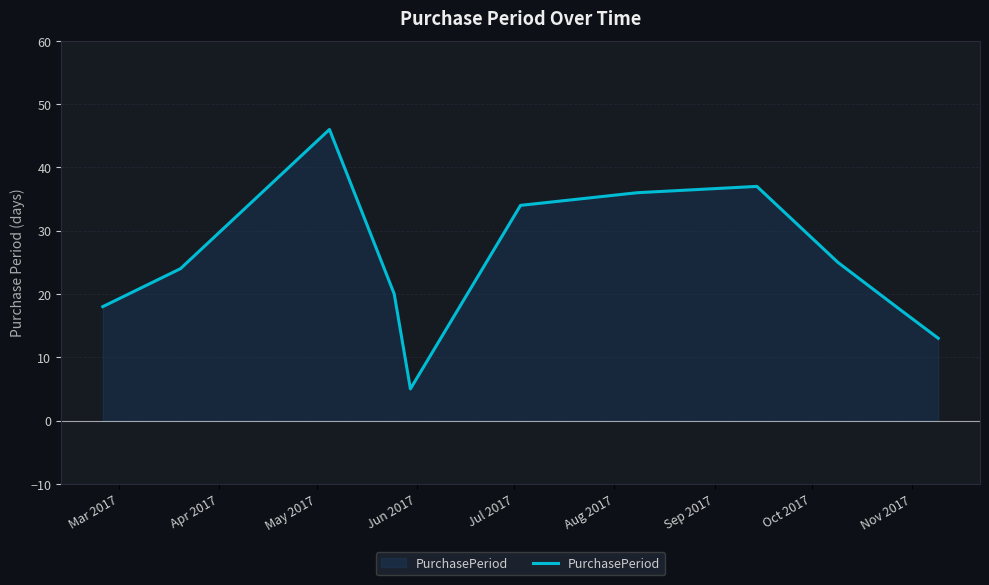

What is the difference between the maximum and minimum values?

41